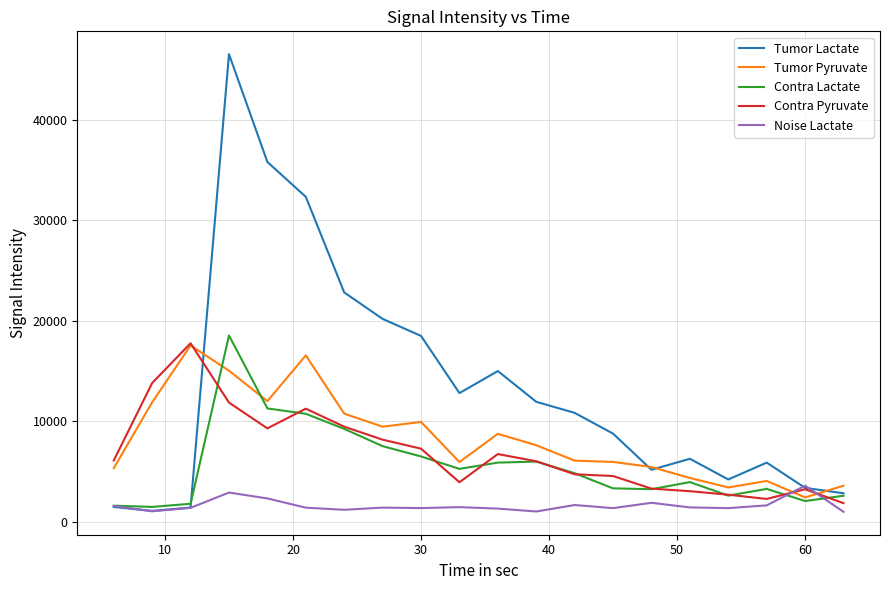

Which series ends up on top after the final intersection of Tumor Pyruvate and Noise Lactate?

Tumor Pyruvate